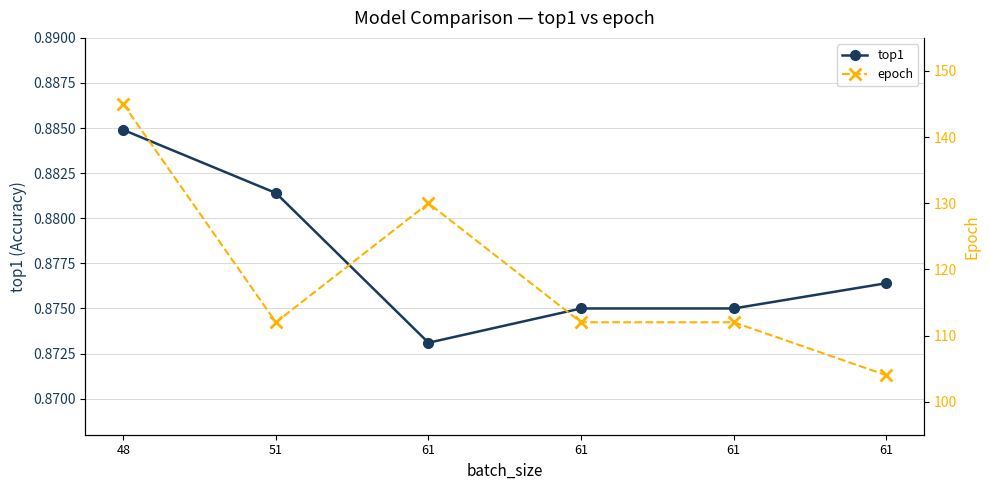

What is the total value across all series at 61?

130.9